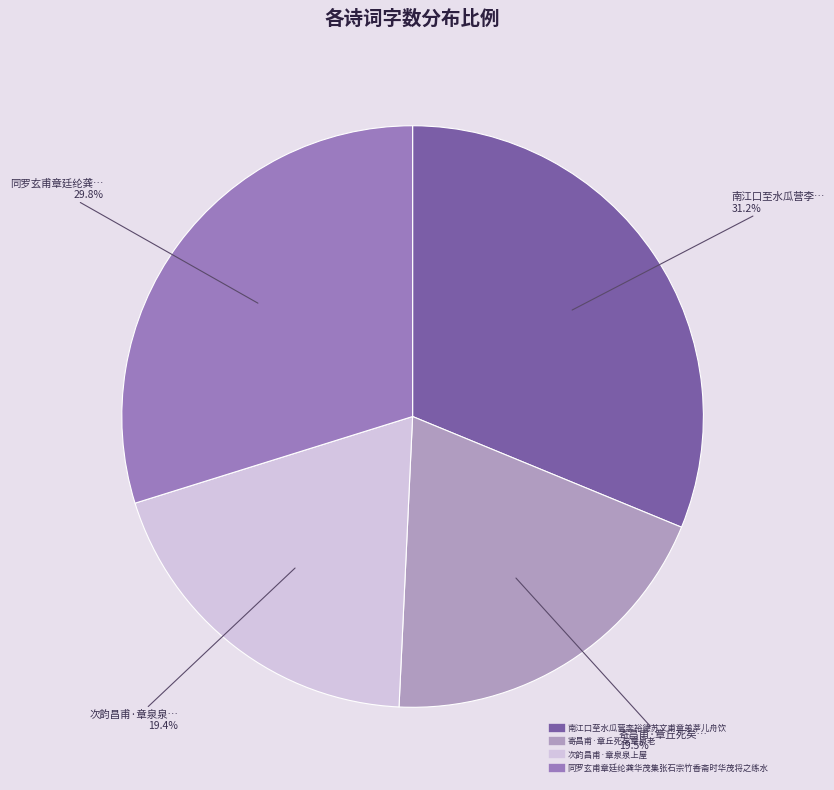

Count the number of slices in the pie.

4